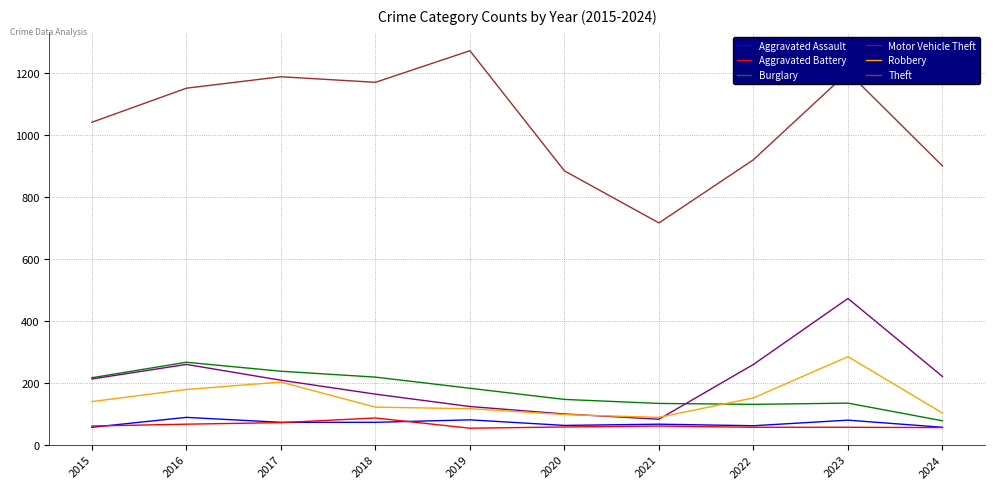

What is the approximate value of Burglary at 2024?

77